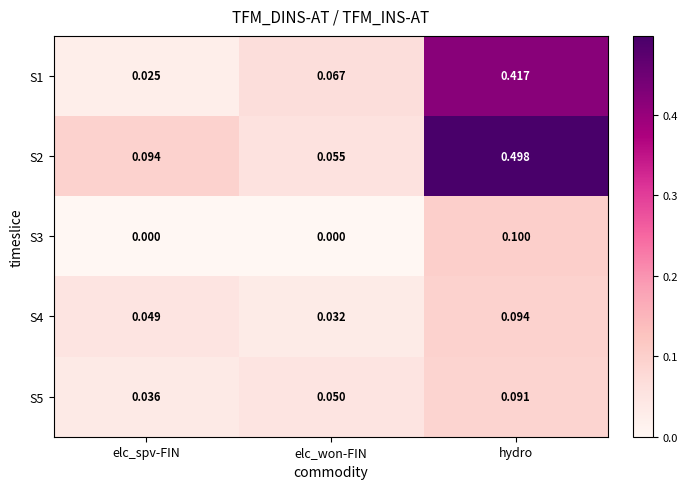

Where is S5 nearest to the value 0?

elc_spv-FIN